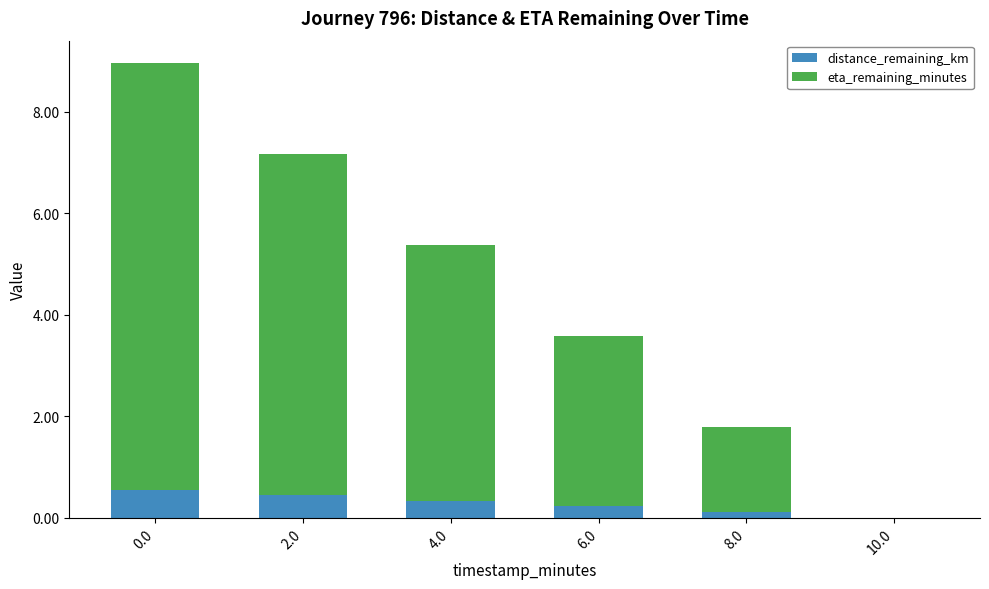

How many distinct data groups are displayed?

2